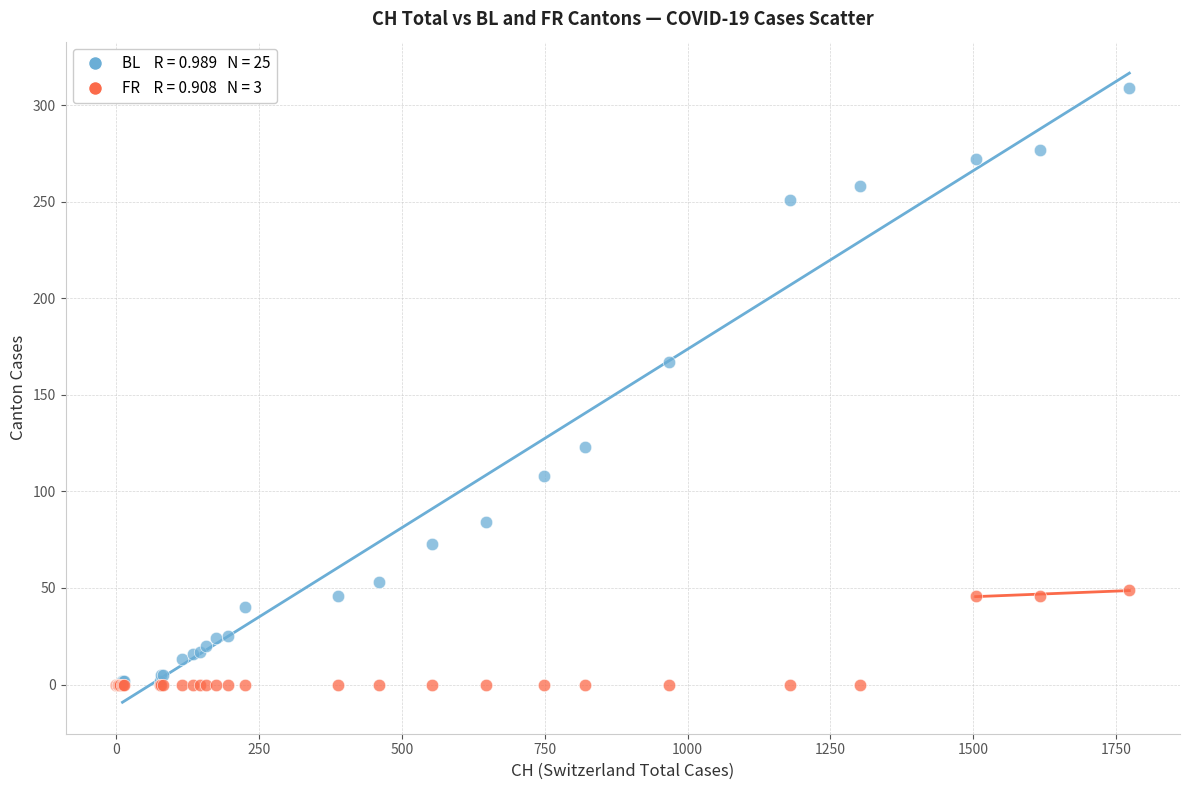

Across all series, what Y value is closest to 154?

167